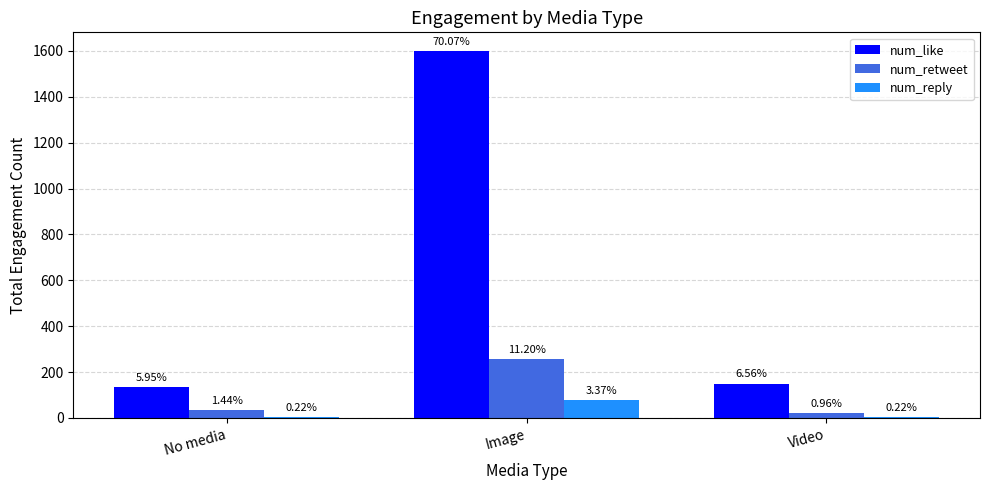

What is the difference between the num_like values at Image and Video?

1451